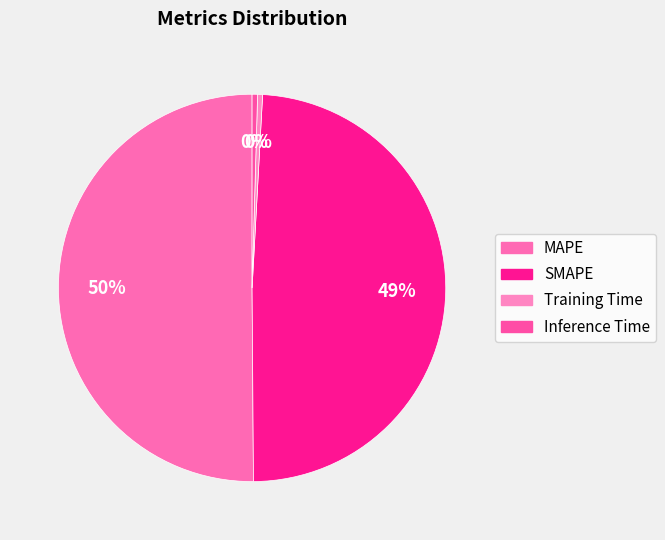

Count the number of slices in the pie.

4